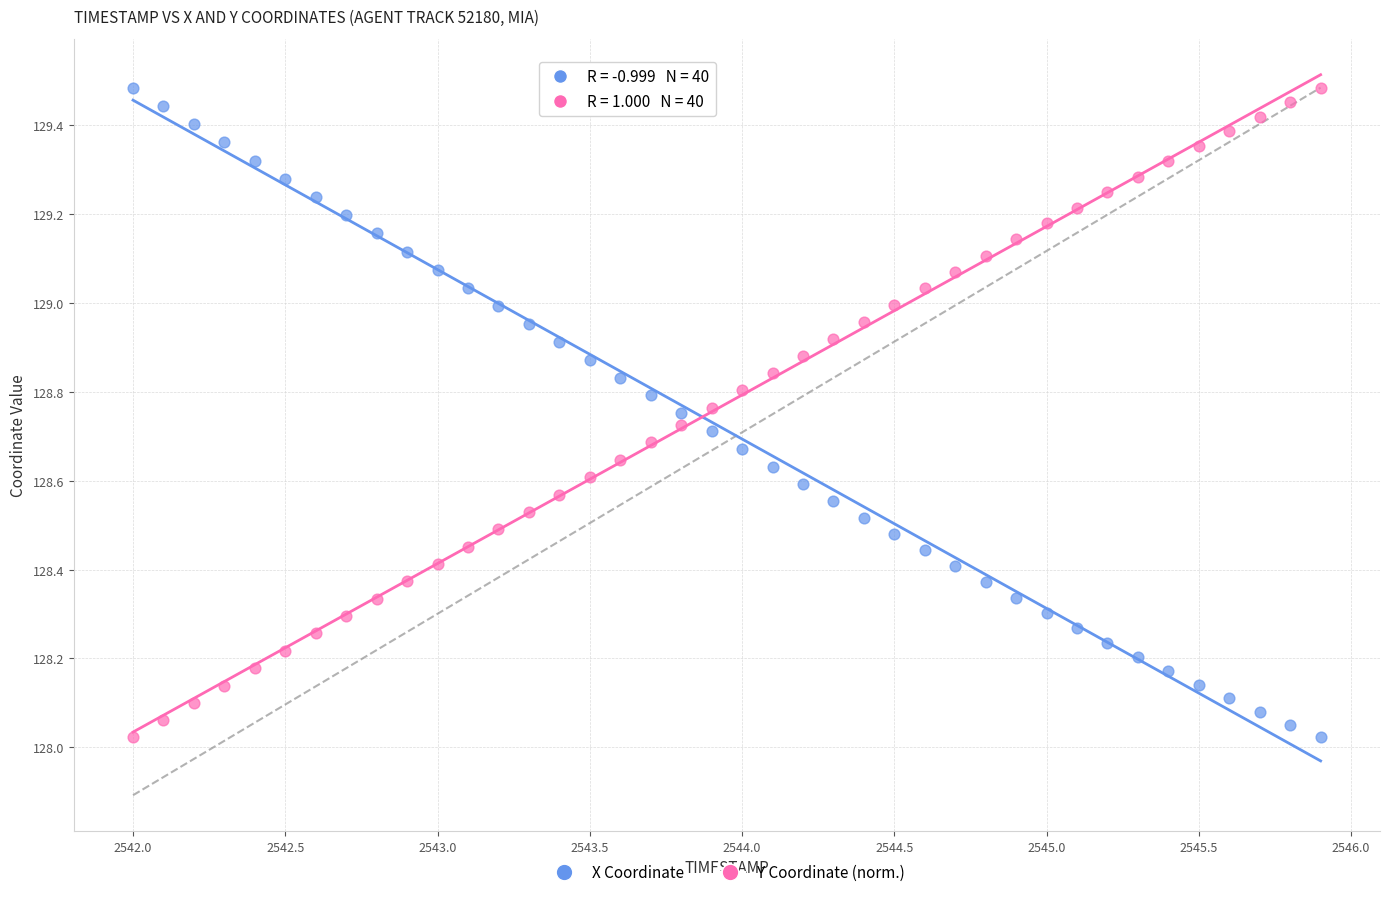

Across all data points, what is the range of X values (max minus min)?

3.9